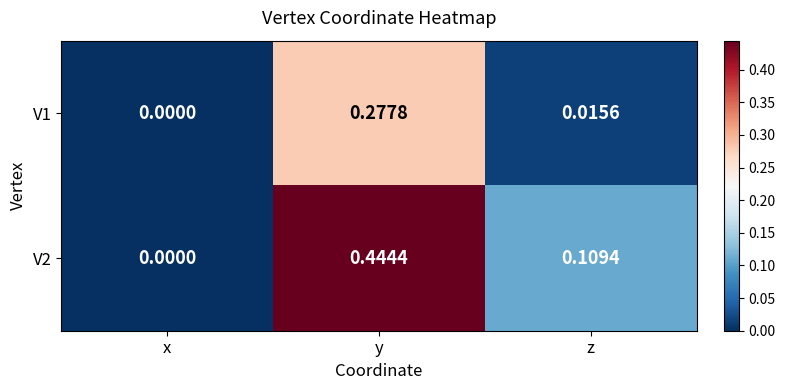

Where is V2 nearest to the value 0?

x